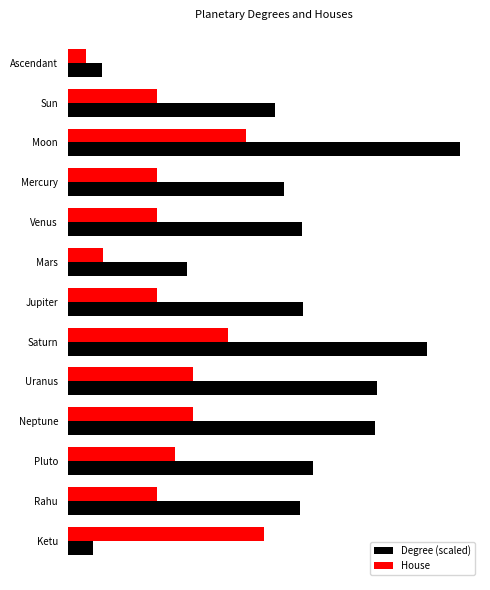

What is the minimum value shown in the chart?

1.0